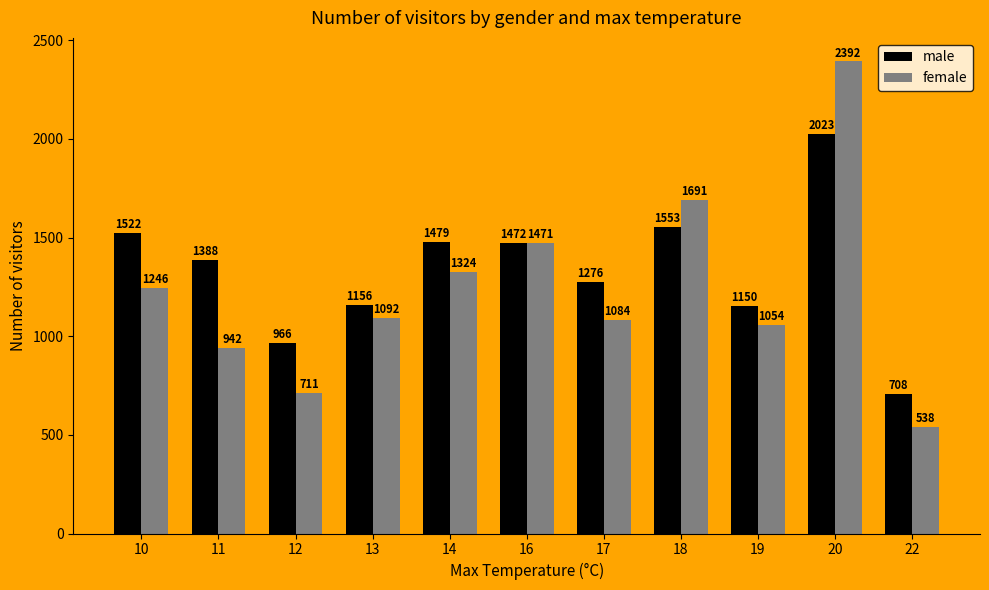

What is the minimum value shown in the chart?

538.0